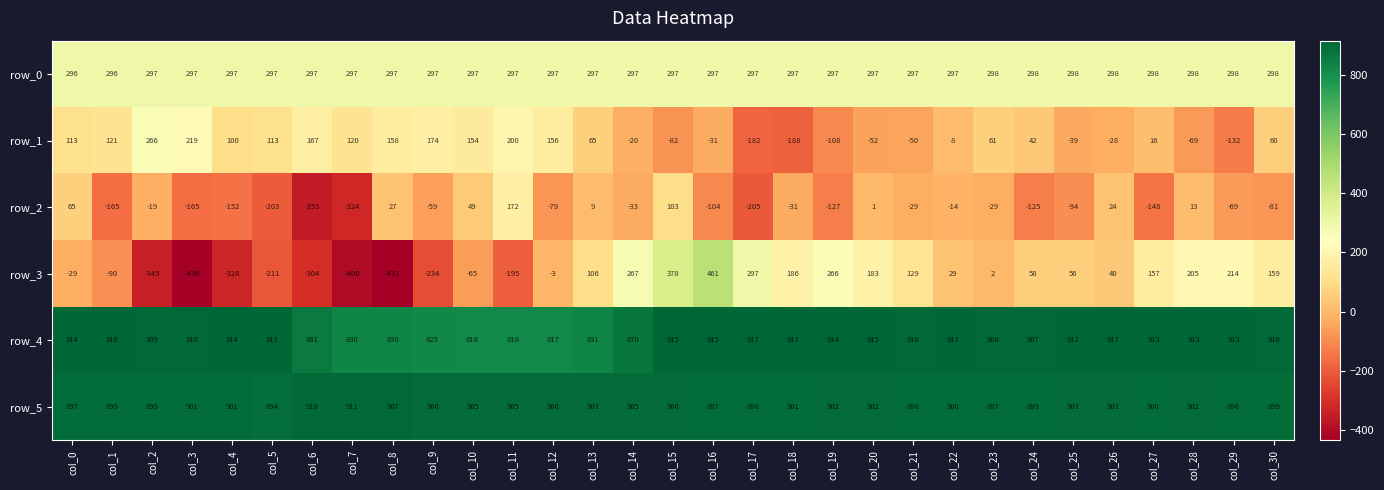

What is the minimum value for row_2?

-353